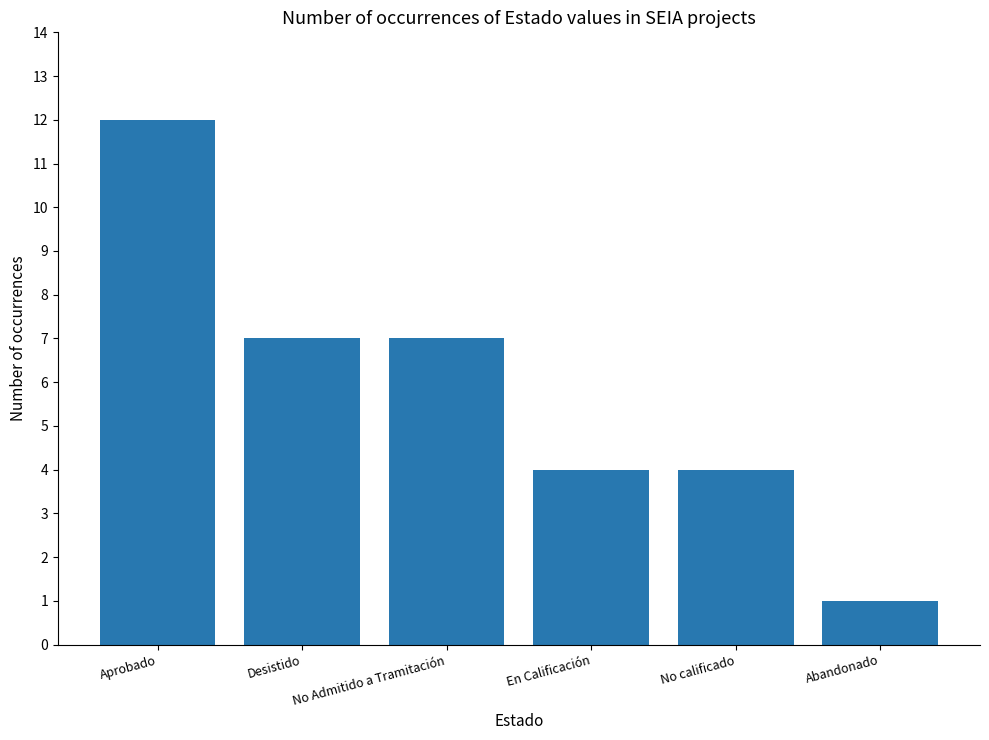

Approximately how many times larger is the value at Aprobado compared to No calificado?

3.0